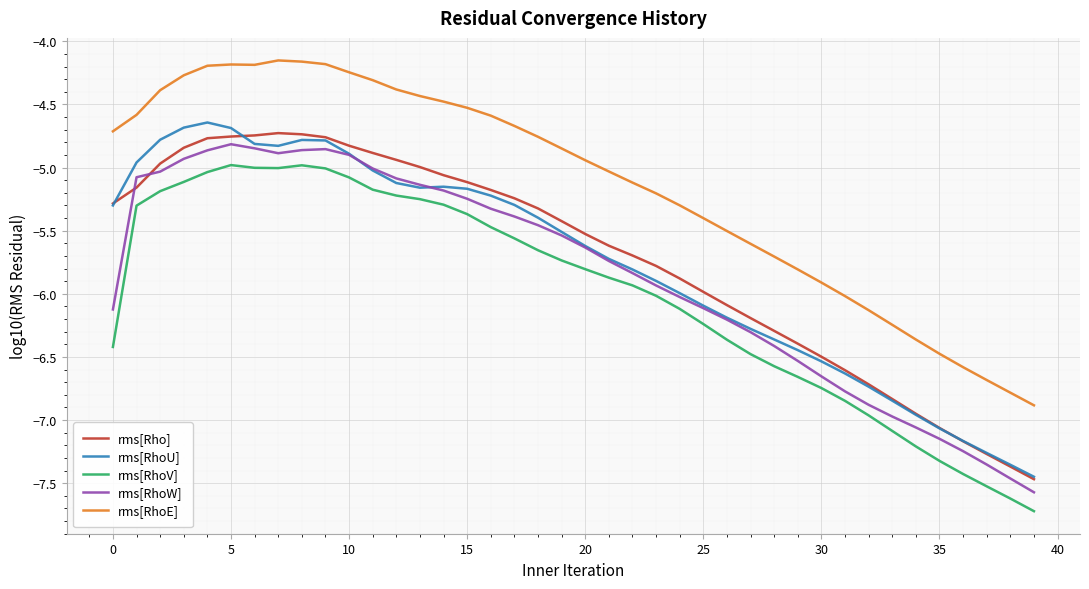

True or false: rms[RhoE] and rms[Rho] cross at least once.

False